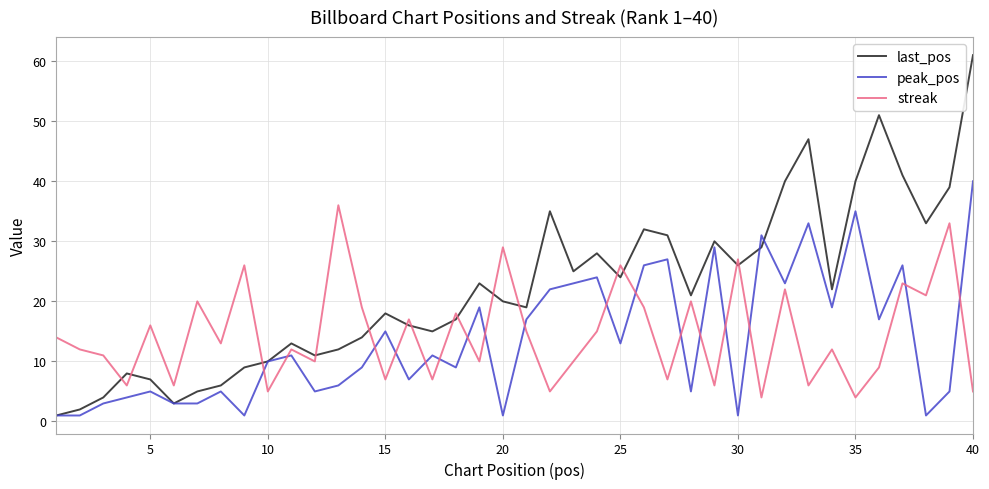

After their last crossing, which series has the higher values: peak_pos or streak?

peak_pos